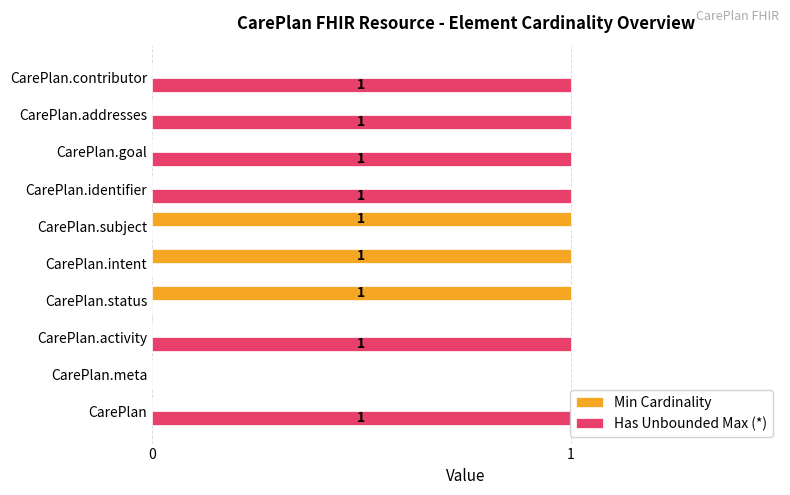

Which series has the largest total across all categories?

Has Unbounded Max (*)